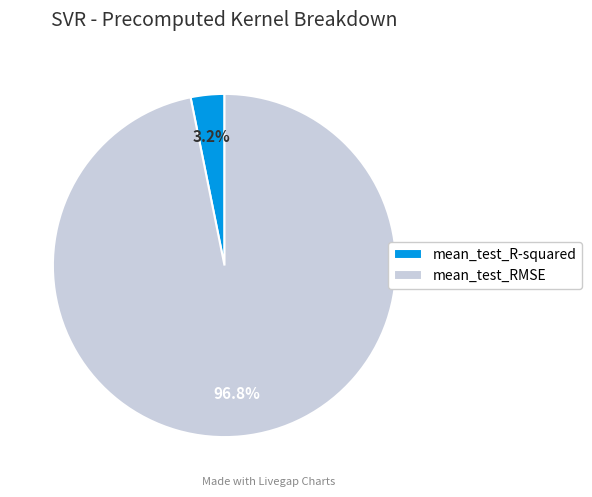

What portion of the pie excludes mean_test_R-squared?

96.8%